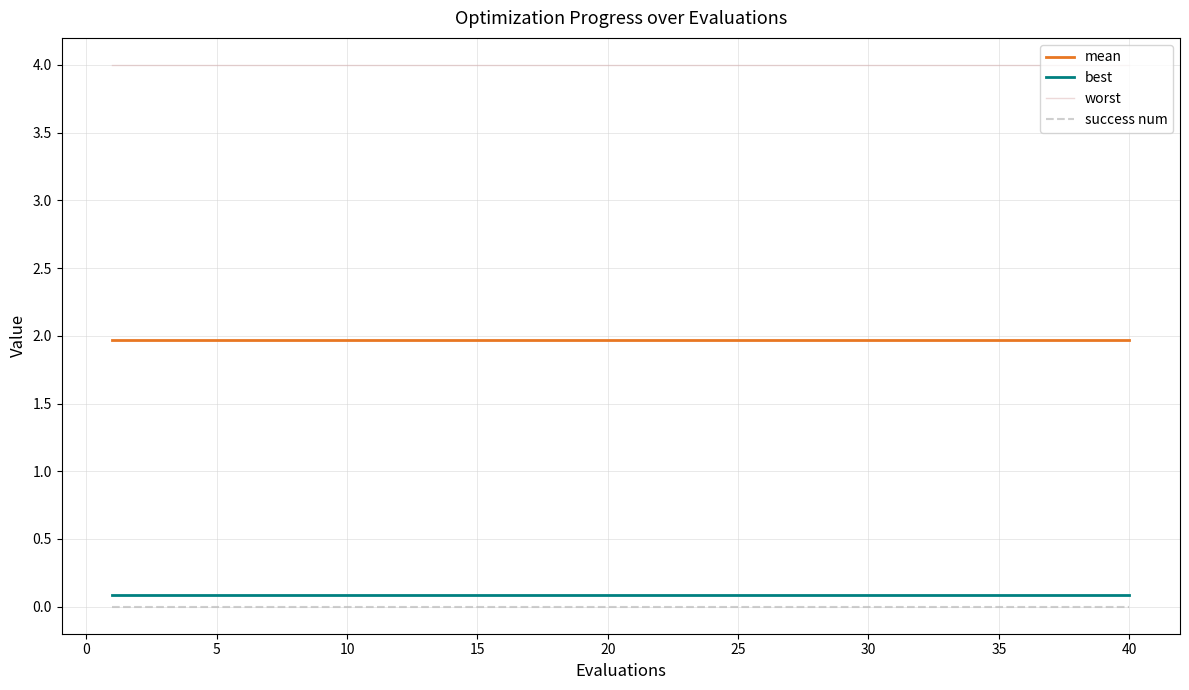

What is the lowest value of the best series?

0.1